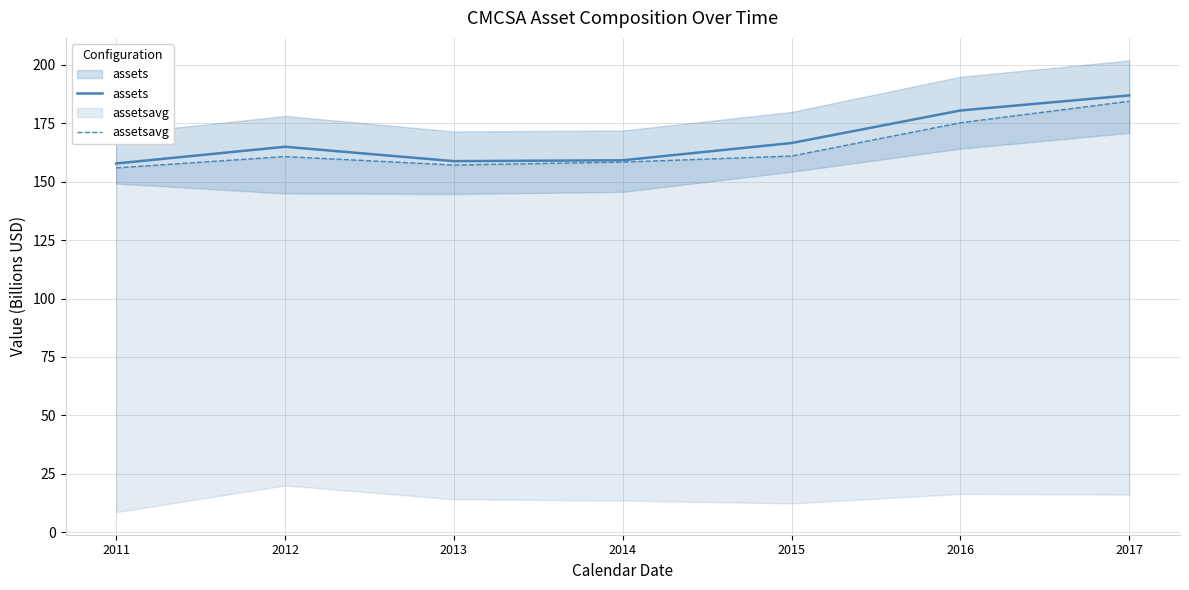

At which category is the sum across all series the highest?

2017